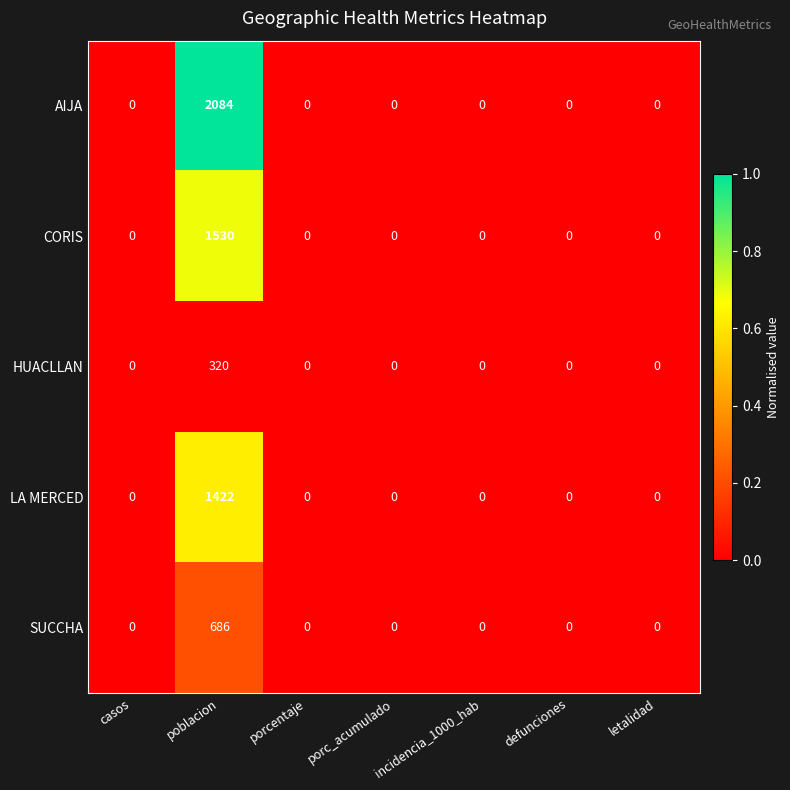

Which series has the largest range (max minus min)?

AIJA